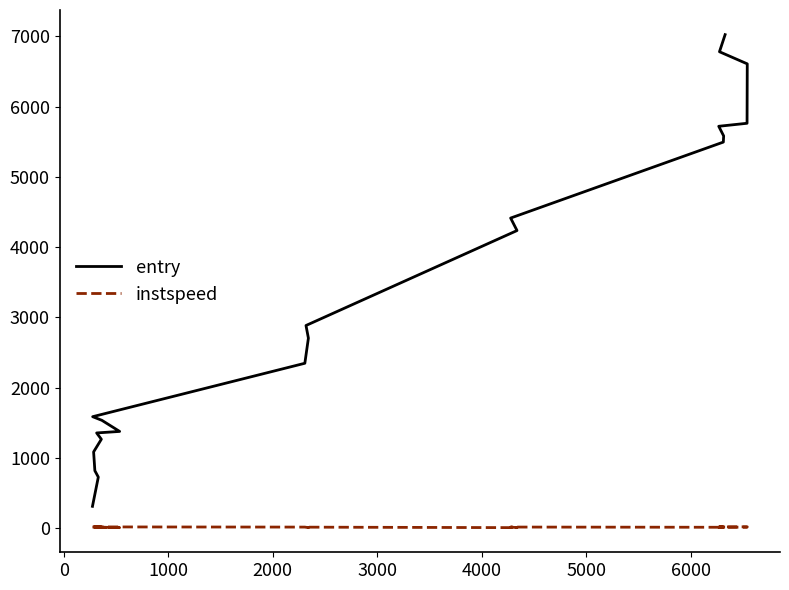

Does the chart have visible grid lines?

No